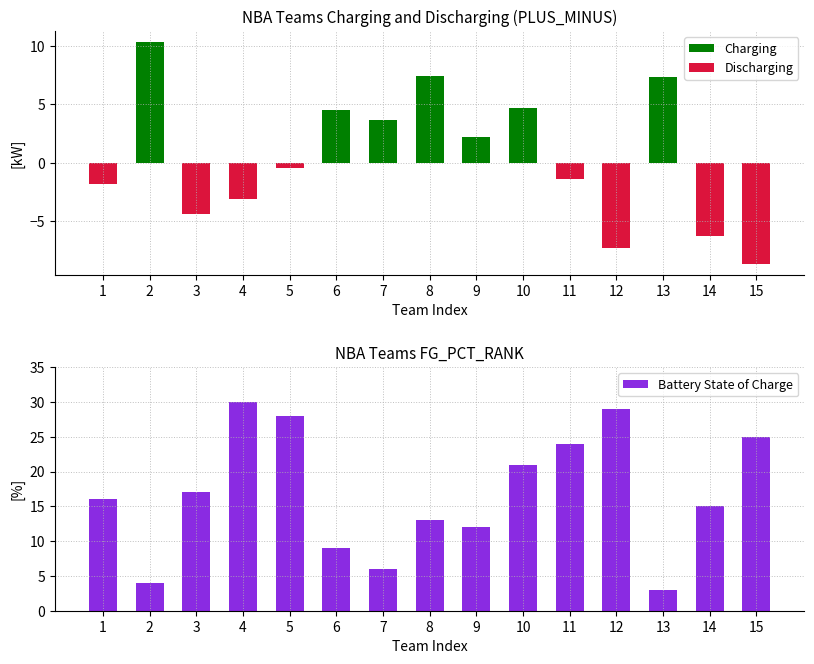

How many distinct data groups are displayed?

3